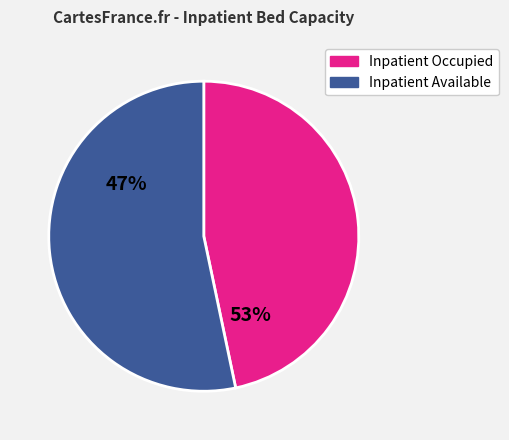

Is there any slice that represents more than half of the pie?

Yes